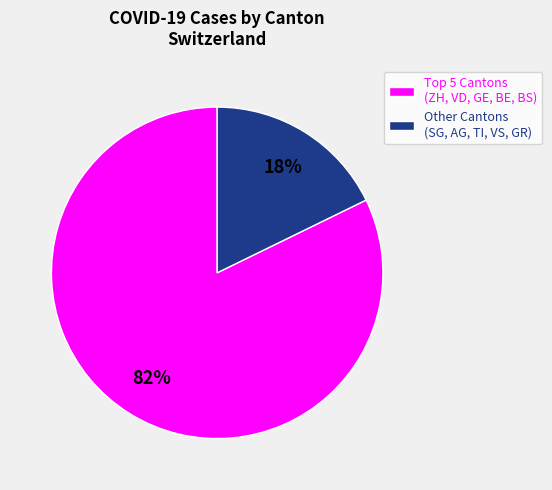

Count the number of slices in the pie.

2